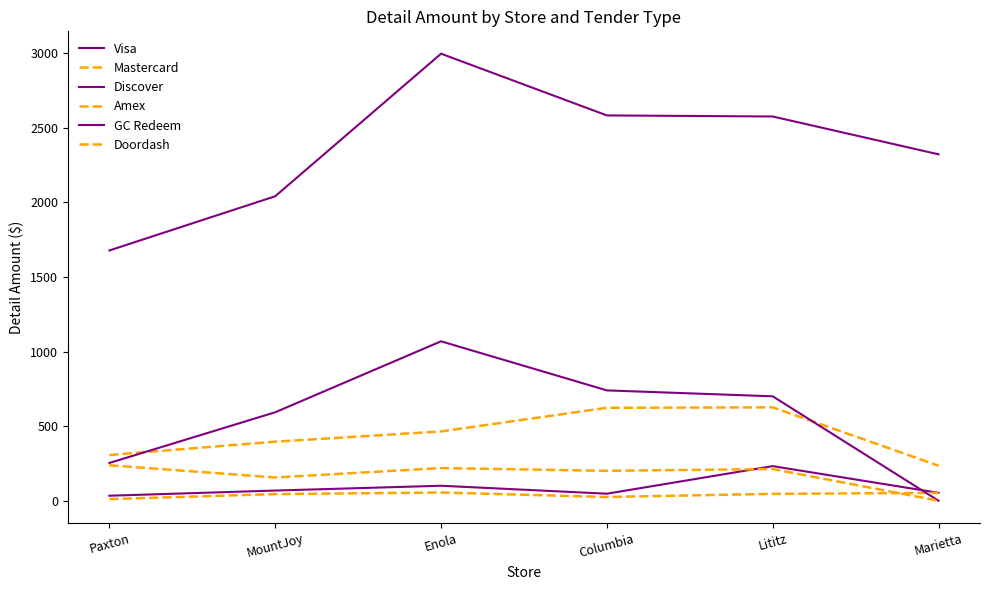

Is it true that Discover equals 15.8 at Columbia?

False